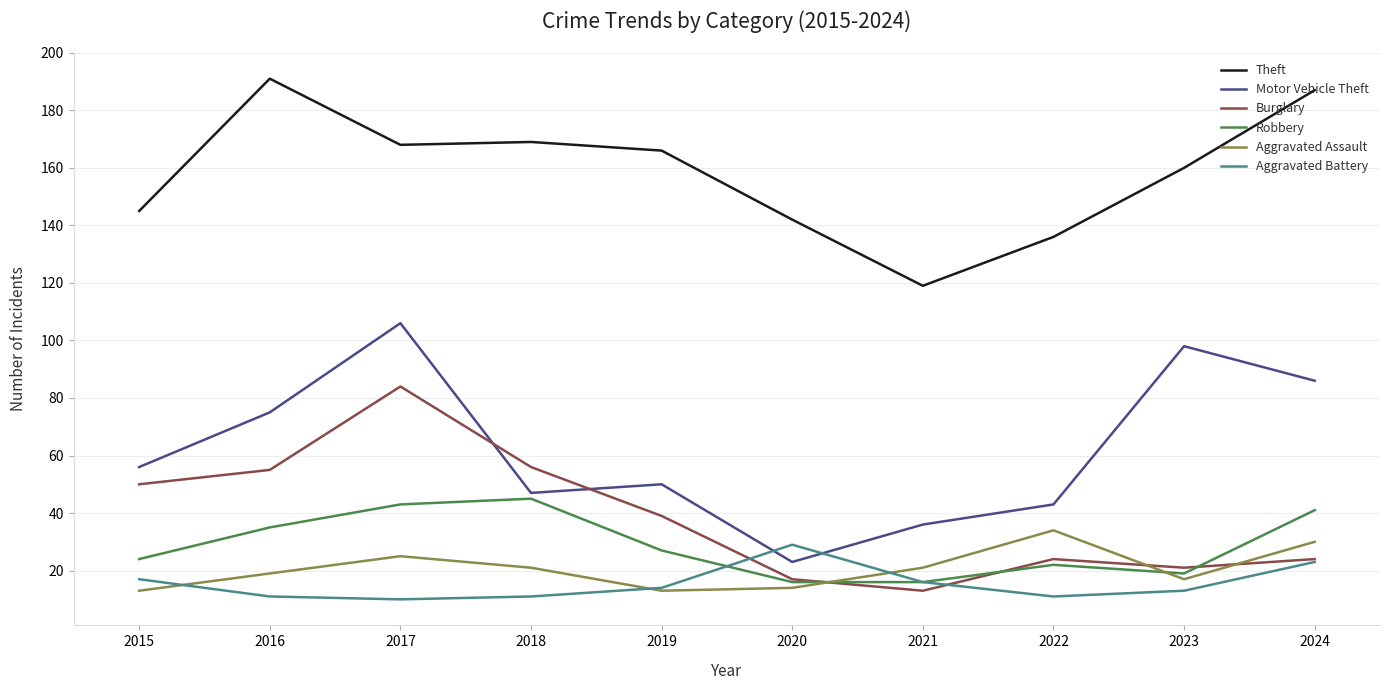

Read the Aggravated Battery value at 2019.

14